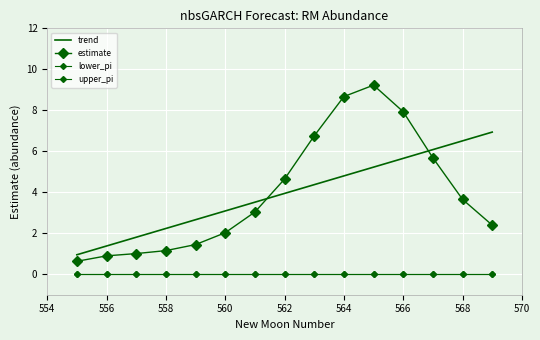

What are all the series names shown in the legend?

trend, estimate, lower_pi, upper_pi